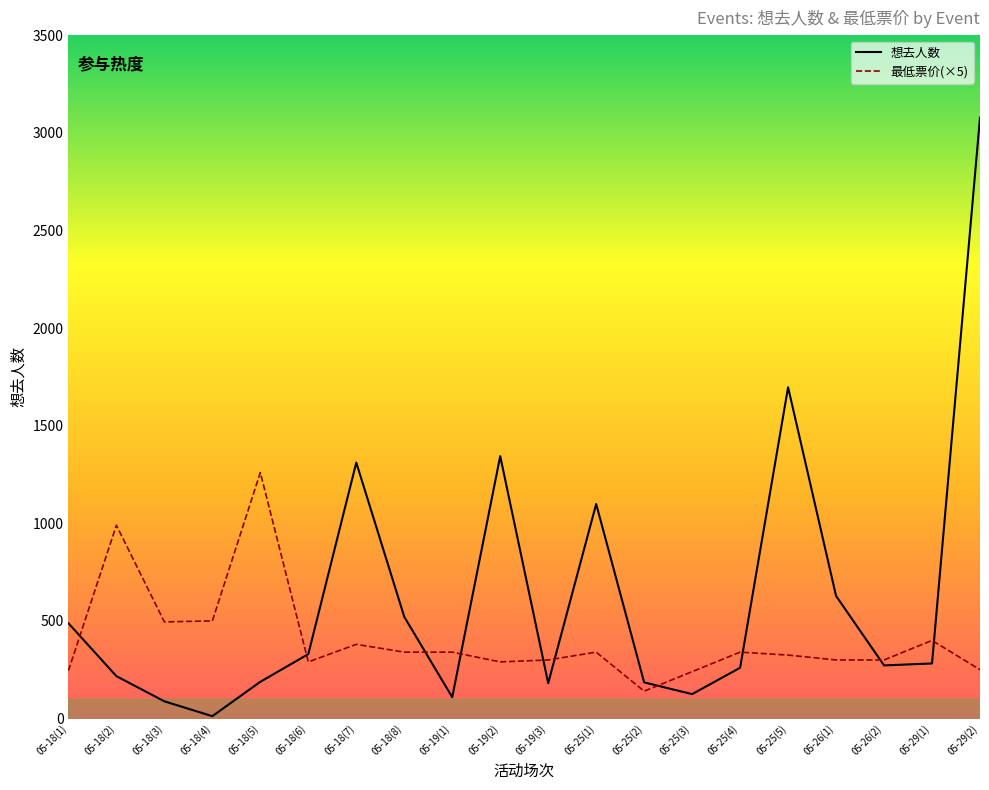

What is the highest value of the 想去人数 series?

3078